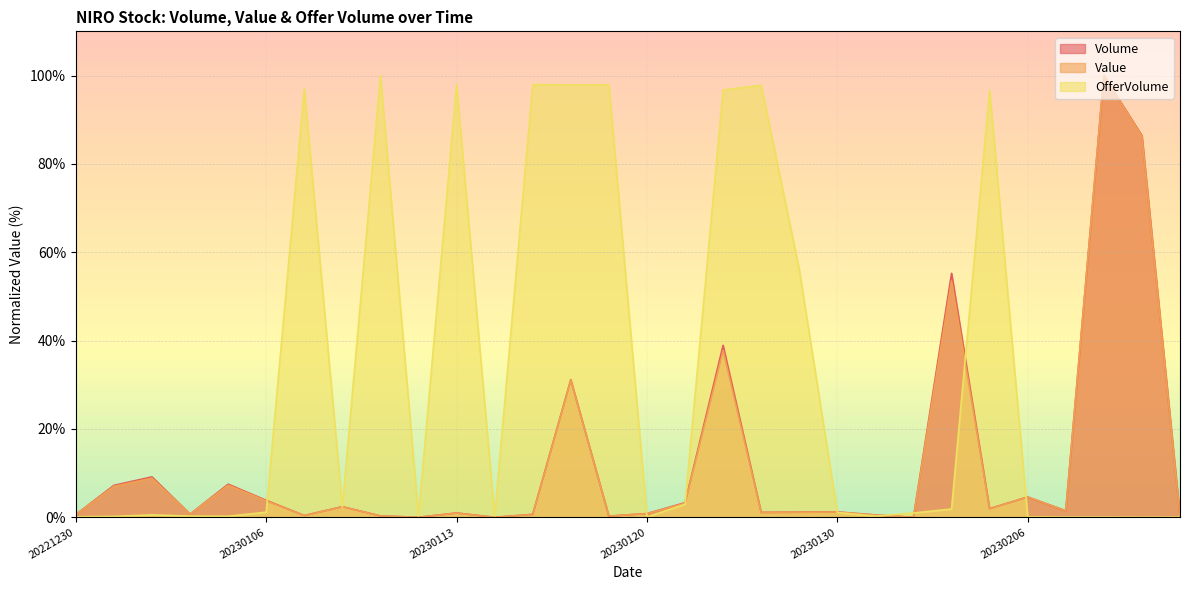

At how many categories does at least one series exceed 75?

11